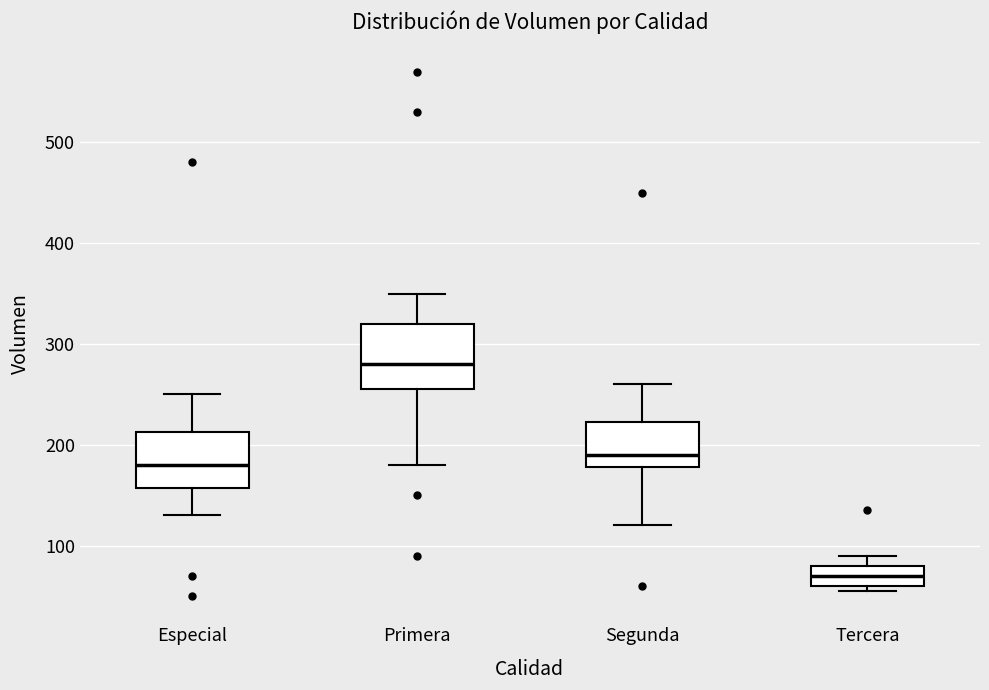

Reading left to right, read every box against the y-axis: the position of its median line, the range the box covers, and the ends of its whiskers. The values are not printed on the chart, so give them approximately, as read against the axis.

Especial: median 180, box 160 to 210, whiskers 130 to 250
Primera: median 280, box 260 to 320, whiskers 180 to 350
Segunda: median 190, box 180 to 220, whiskers 120 to 260
Tercera: median 70, box 60 to 80, whiskers 60 (just below the box's lower edge) to 90